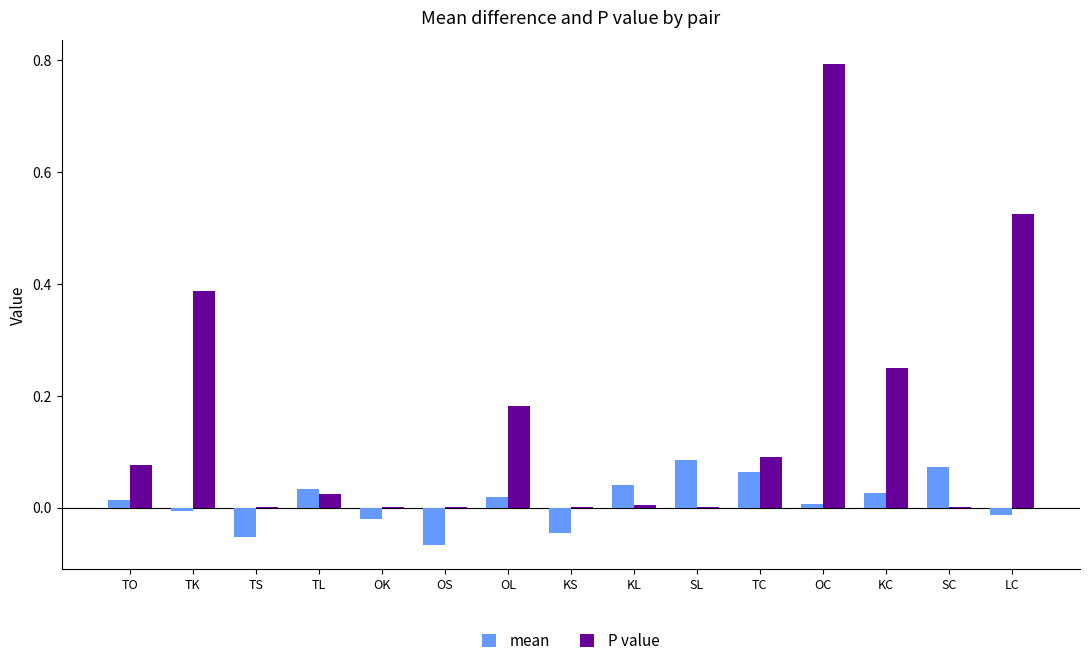

Between KS and TC, which series saw the biggest shift?

mean